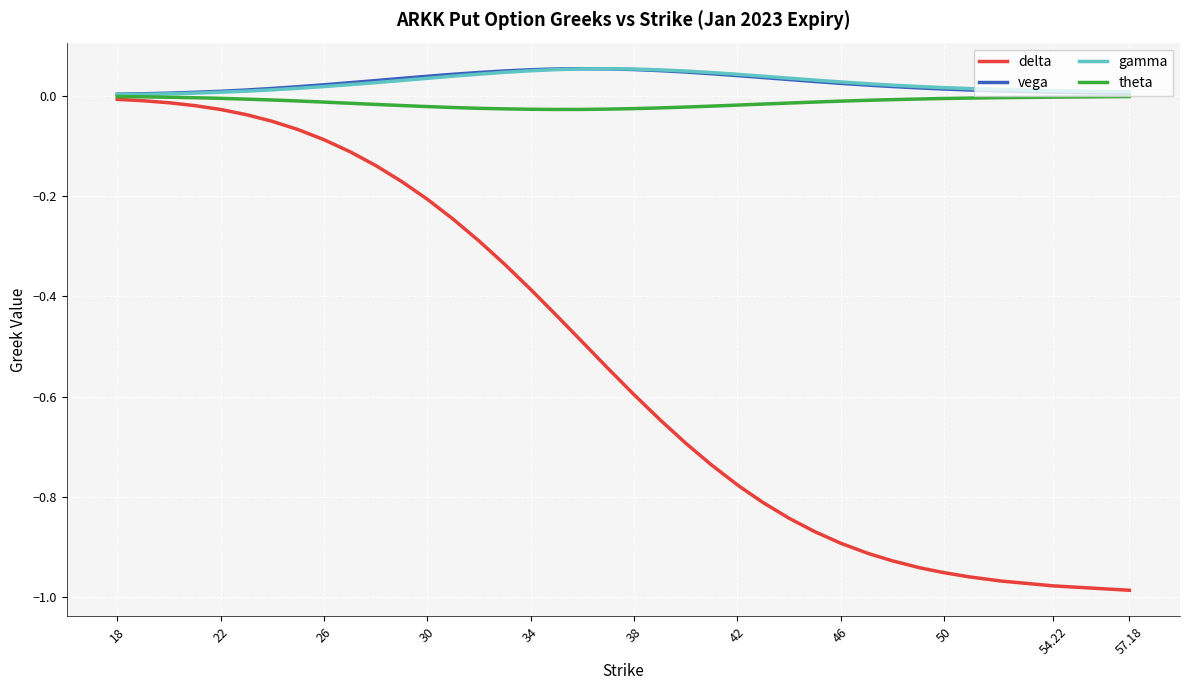

Which series has the widest spread of values?

delta